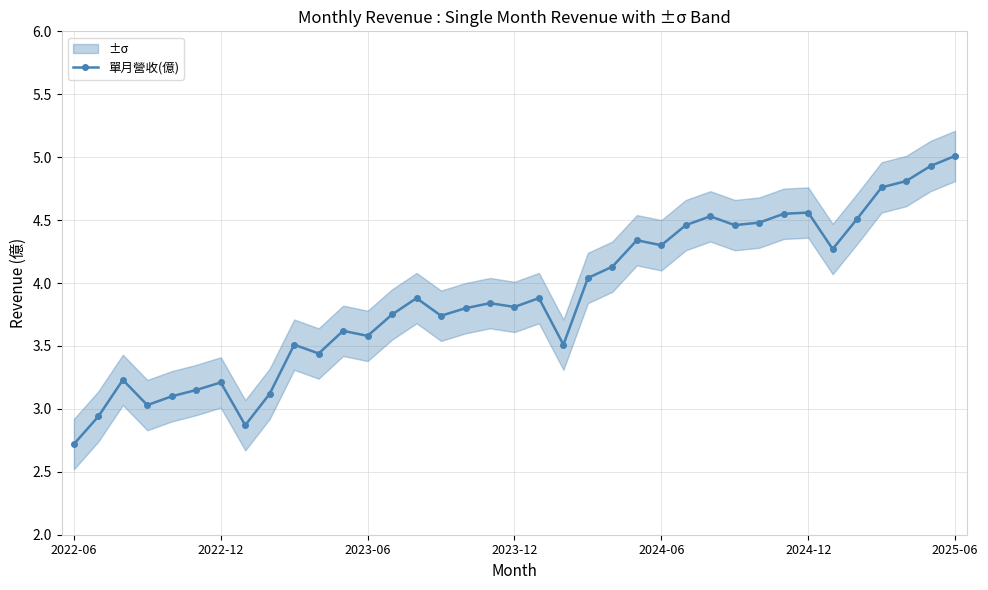

What is the difference between the maximum and second lowest values?

2.1